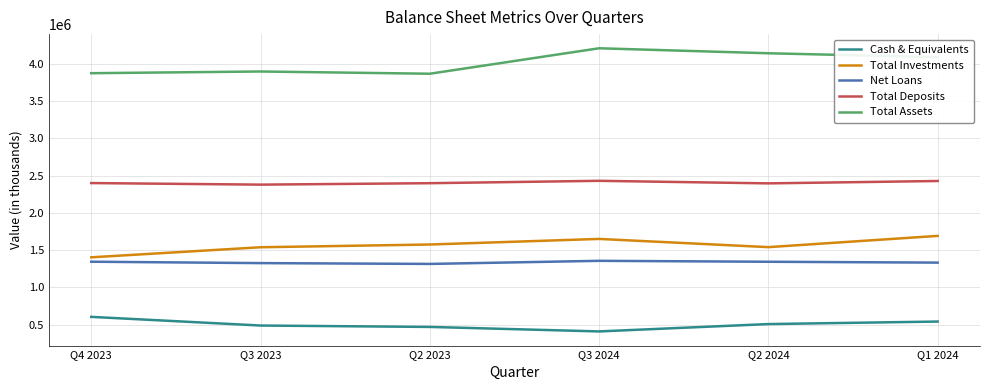

True or false: Cash & Equivalents has a value of 225957 at Q3 2024.

False